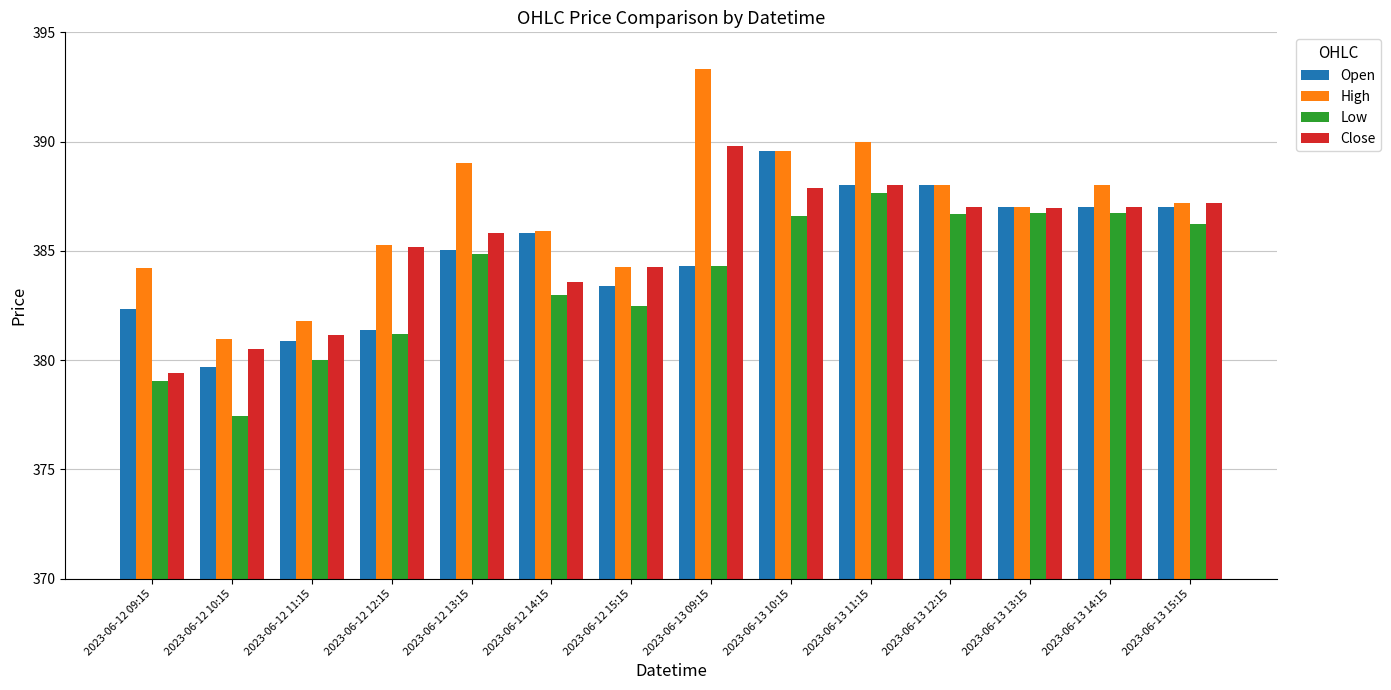

Where does the Close series first go above 386?

2023-06-13 09:15